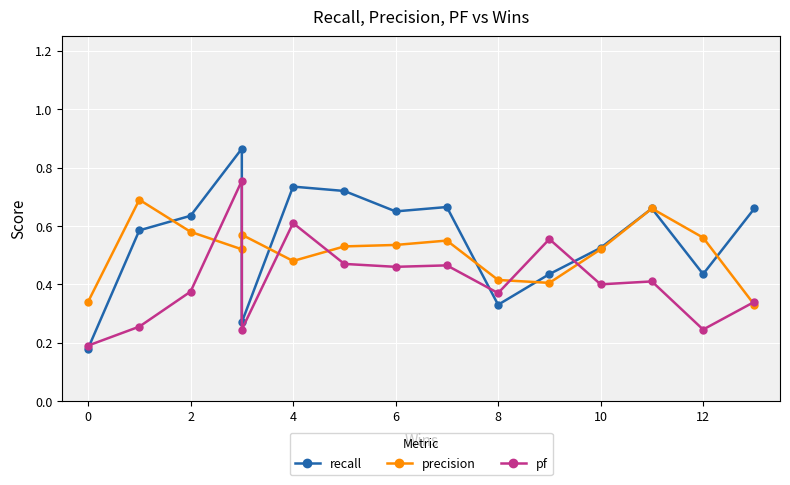

What is the difference between the second highest and minimum values in the recall series?

0.6